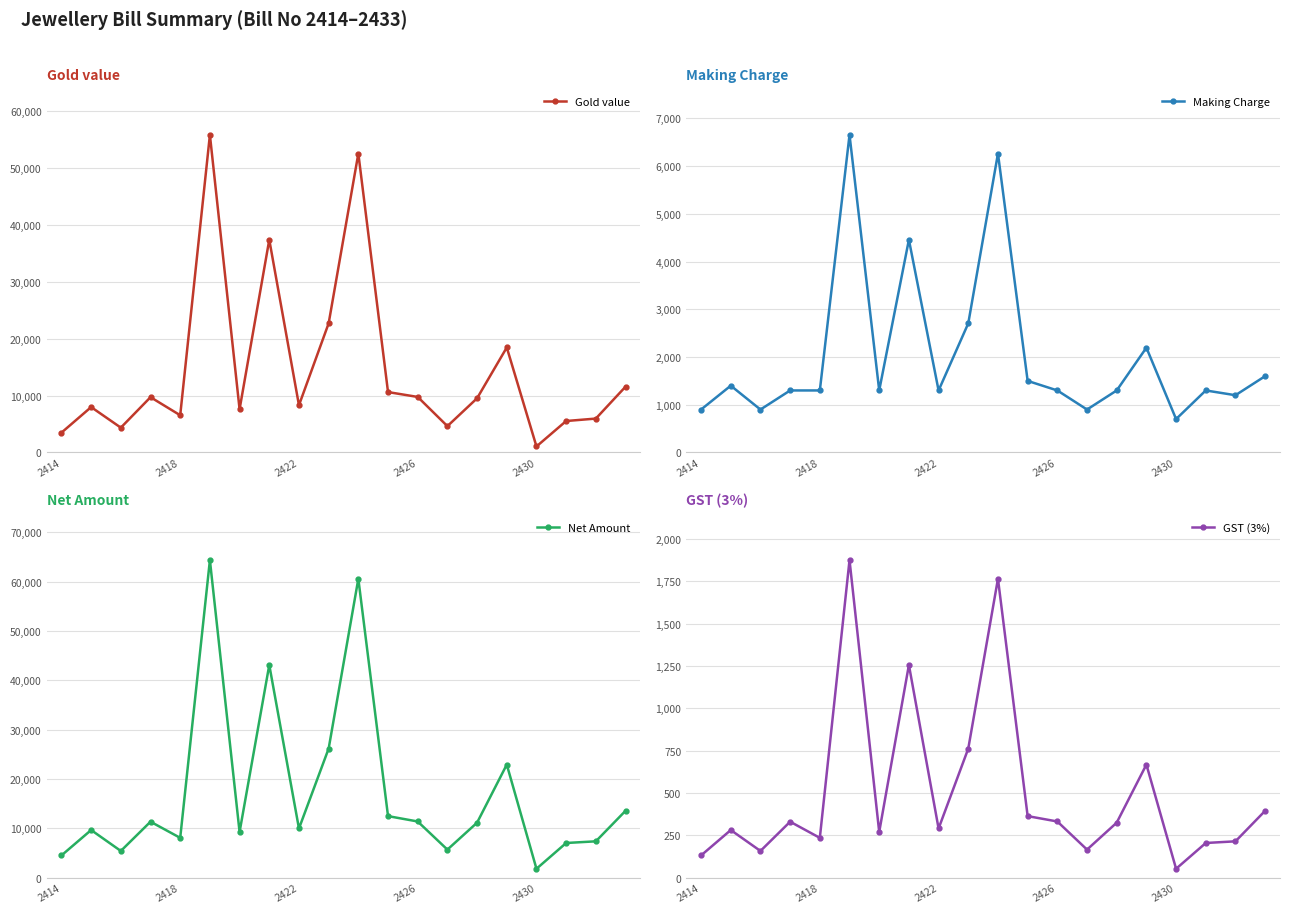

True or false: Gold value has more than 1 interior local peaks.

True